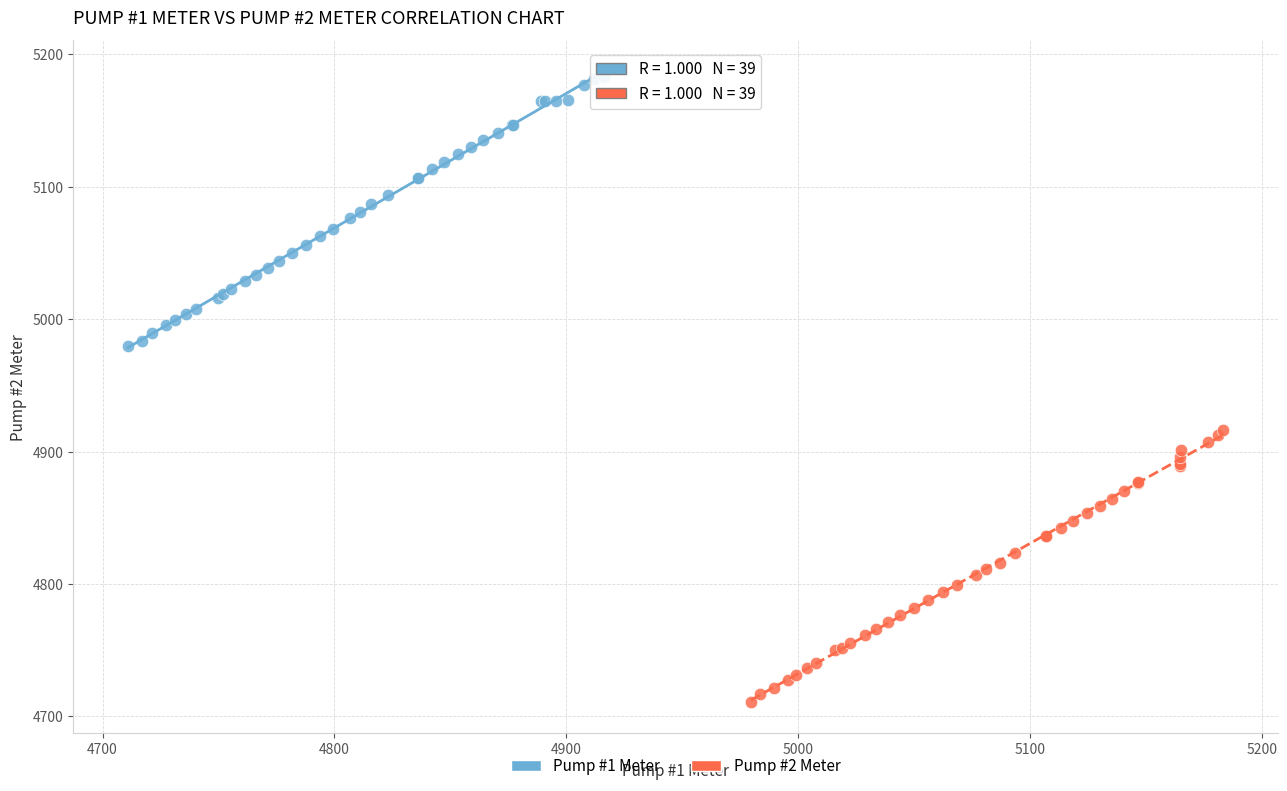

Which series contains the lowest Y value?

Pump #2 Meter